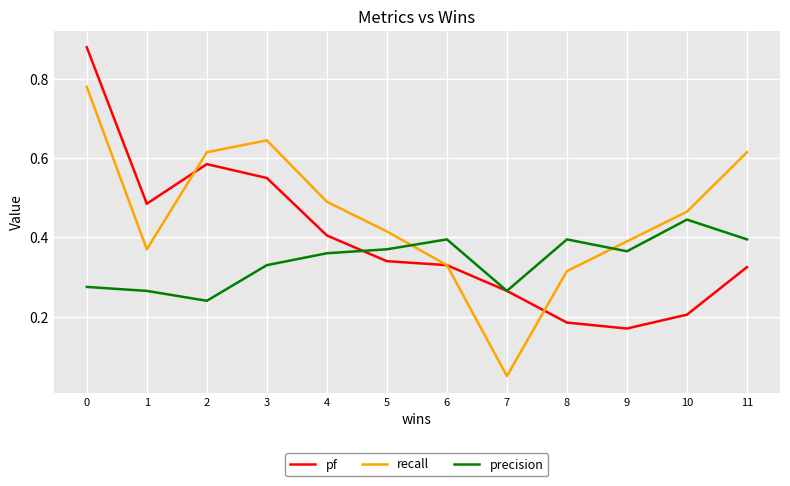

True or false: precision has a value of 0.1 at 5.

False